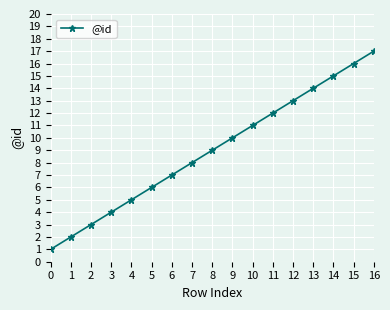

The value at 11 is 6. True or false?

False